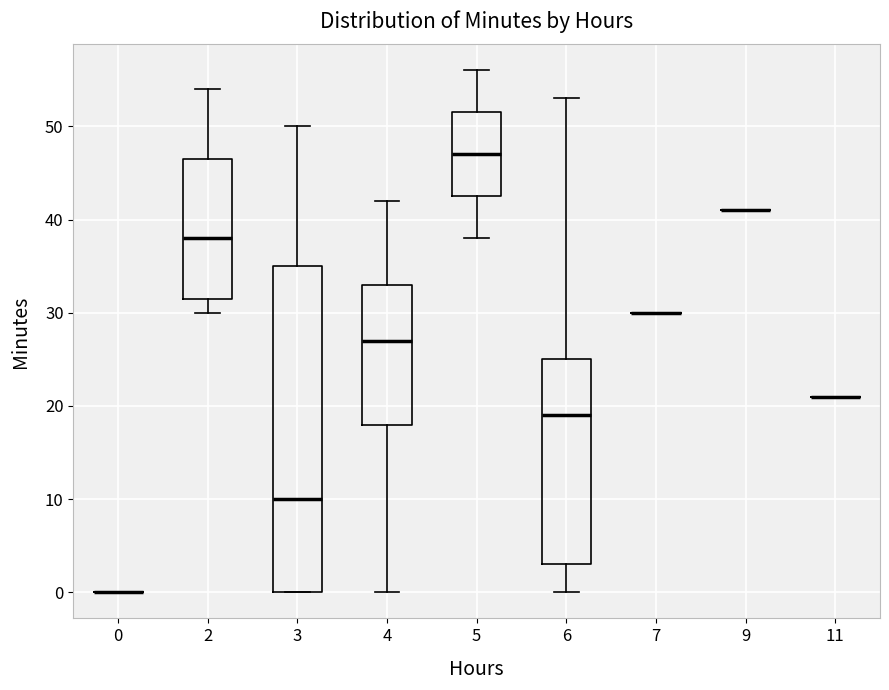

Where does the upper whisker of the box at x = 3 end on the y-axis? The values are not printed on the chart, so give them approximately, as read against the axis.

50